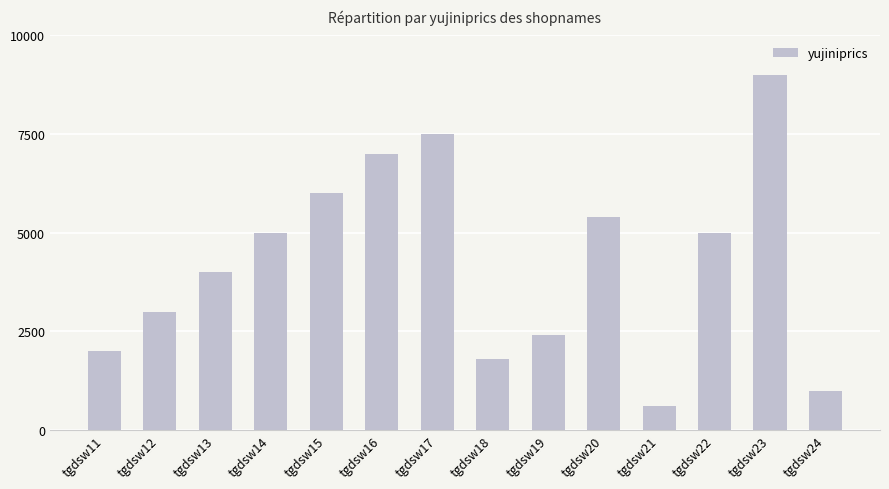

What is the average value?

4264